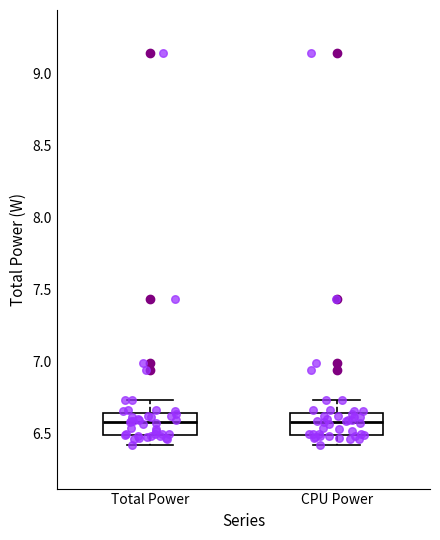

Reading left to right, transcribe this box plot: for each box, give where its median line is, the range the box spans, and where its two whiskers end, as read against the y-axis. The values are not printed on the chart, so give them approximately, as read against the axis.

Total Power: median 6.60, box 6.50 to 6.65, whiskers 6.40 to 6.75
CPU Power: median 6.60, box 6.50 to 6.65, whiskers 6.40 to 6.75